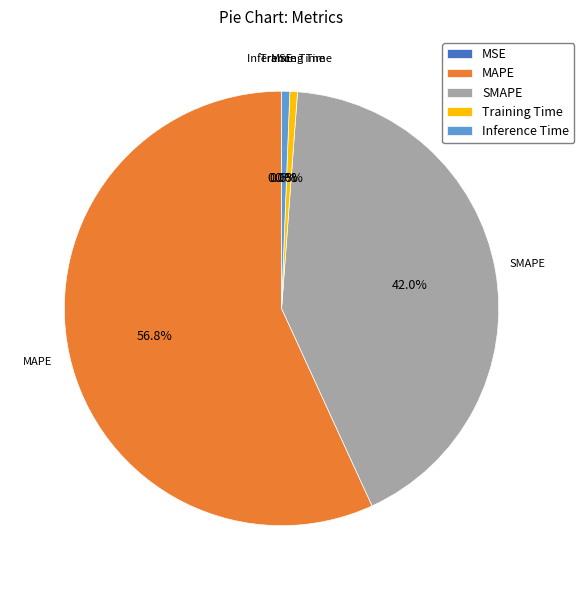

Which has a higher value, Training Time or SMAPE?

SMAPE